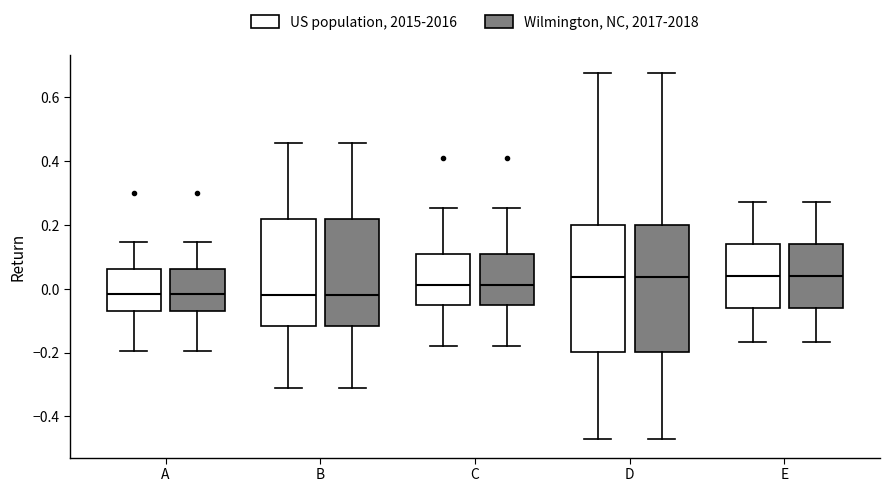

Reading left to right, transcribe this box plot: for each box, give where its median line is, the range the box spans, and where its two whiskers end, as read against the y-axis. The values are not printed on the chart, so give them approximately, as read against the axis.

A (US population, 2015-2016): median -0.02, box -0.08 to 0.06, whiskers -0.20 to 0.14
A (Wilmington, NC, 2017-2018): median -0.02, box -0.08 to 0.06, whiskers -0.20 to 0.14
B (US population, 2015-2016): median -0.02, box -0.12 to 0.22, whiskers -0.30 to 0.46
B (Wilmington, NC, 2017-2018): median -0.02, box -0.12 to 0.22, whiskers -0.30 to 0.46
C (US population, 2015-2016): median 0.02, box -0.06 to 0.12, whiskers -0.18 to 0.26
C (Wilmington, NC, 2017-2018): median 0.02, box -0.06 to 0.12, whiskers -0.18 to 0.26
D (US population, 2015-2016): median 0.04, box -0.20 to 0.20, whiskers -0.48 to 0.68
D (Wilmington, NC, 2017-2018): median 0.04, box -0.20 to 0.20, whiskers -0.48 to 0.68
E (US population, 2015-2016): median 0.04, box -0.06 to 0.14, whiskers -0.16 to 0.28
E (Wilmington, NC, 2017-2018): median 0.04, box -0.06 to 0.14, whiskers -0.16 to 0.28